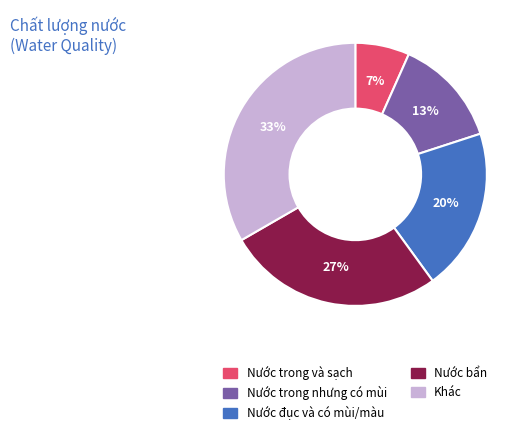

What is the largest slice in the pie chart?

Khác